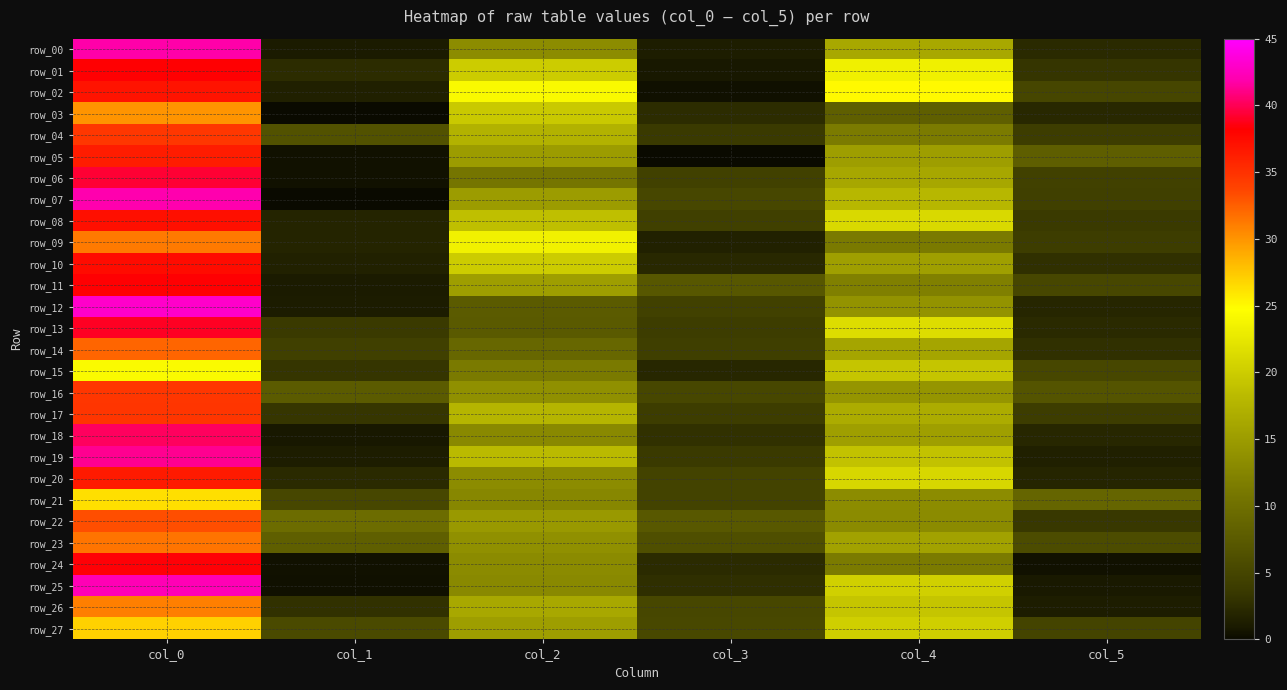

Which category has the lowest value in the row_23 series?

col_5